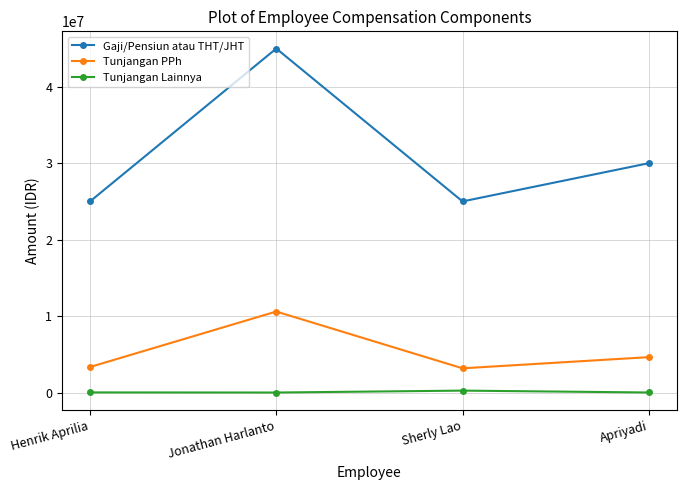

True or false: Gaji/Pensiun atau THT/JHT and Tunjangan PPh intersect in this chart.

False